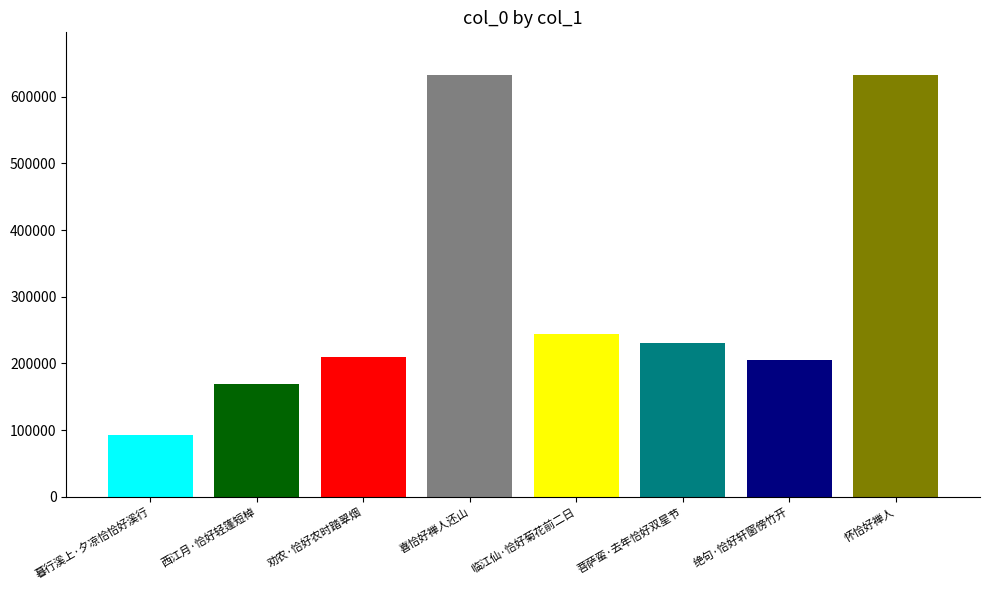

At which label is the value closest to 362660?

临江仙·恰好菊花前二日